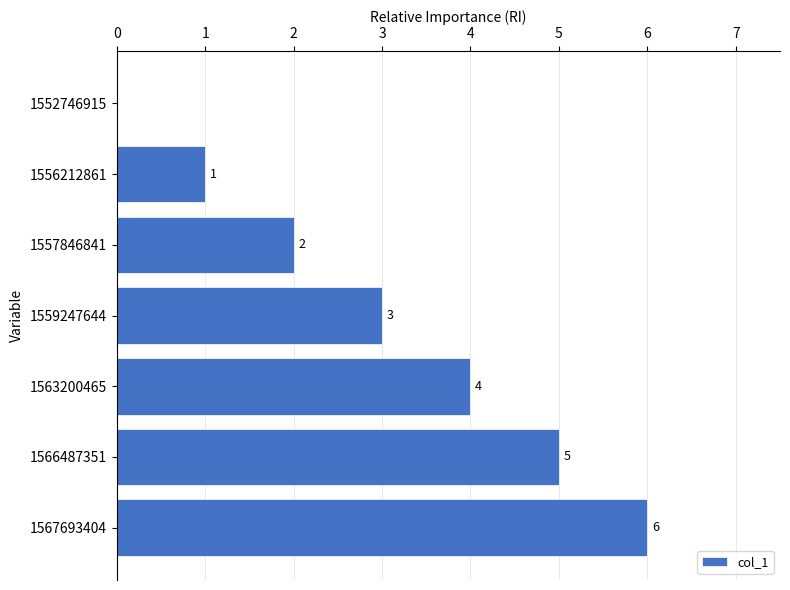

What is the change in value from 1567693404 to 1557846841?

-4